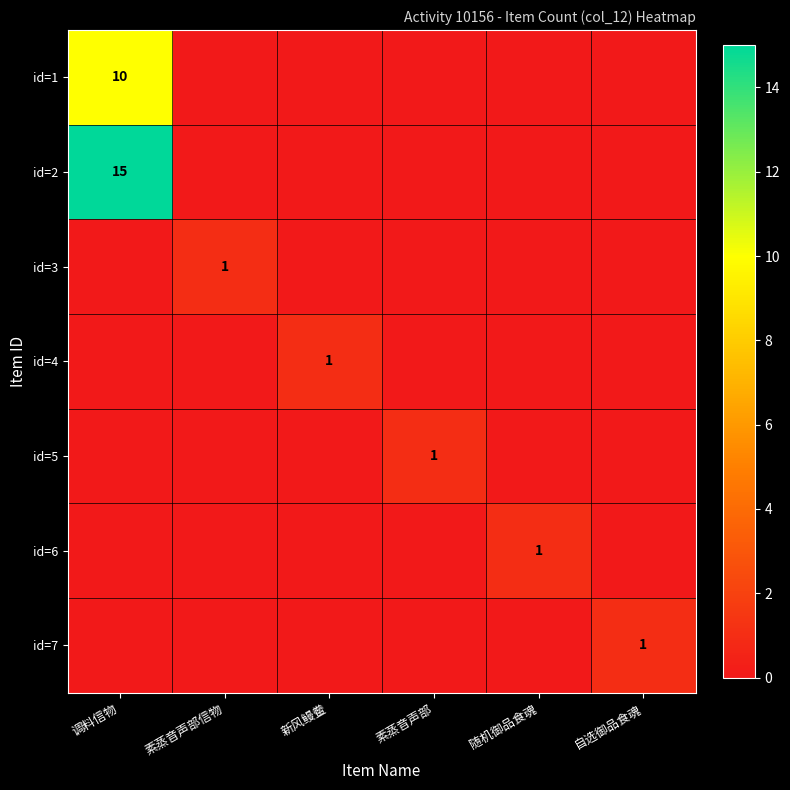

The value of id=7 at 自选御品食魂 is 1. True or false?

True